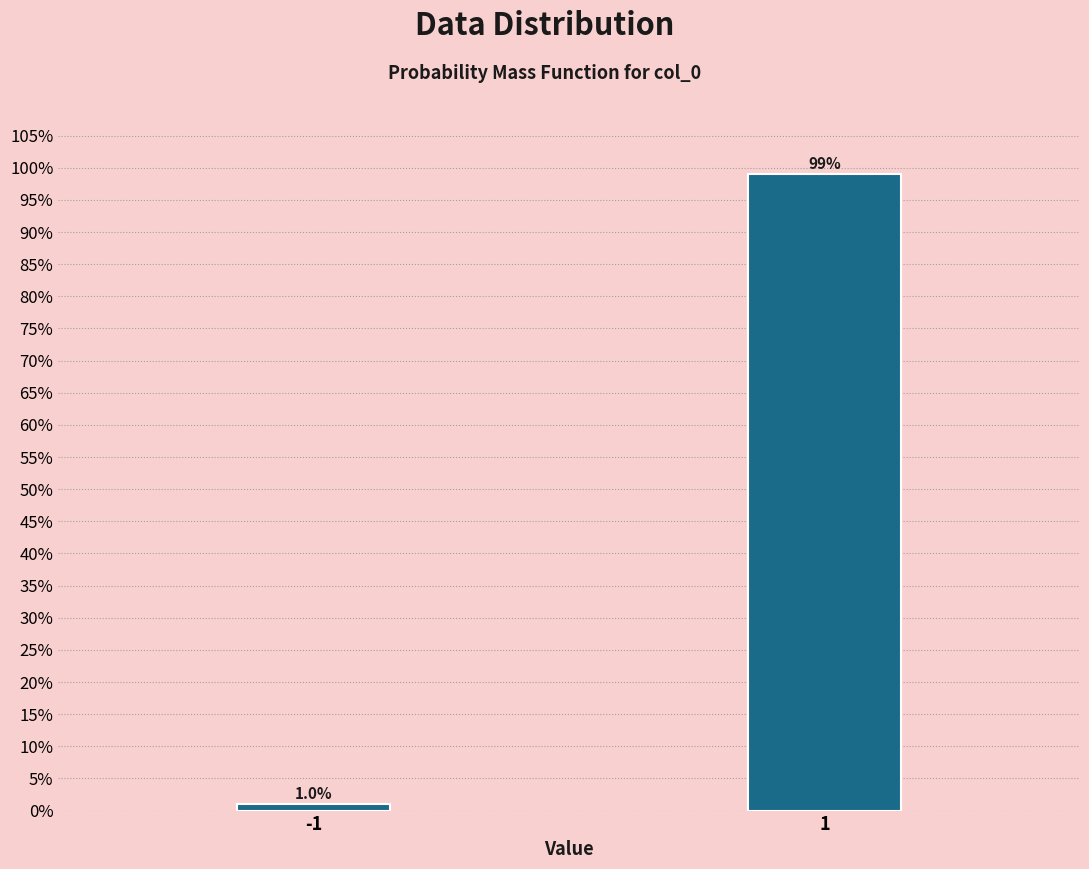

Reading left to right, transcribe all the data shown in this chart.

-1=1.0	1=99.0